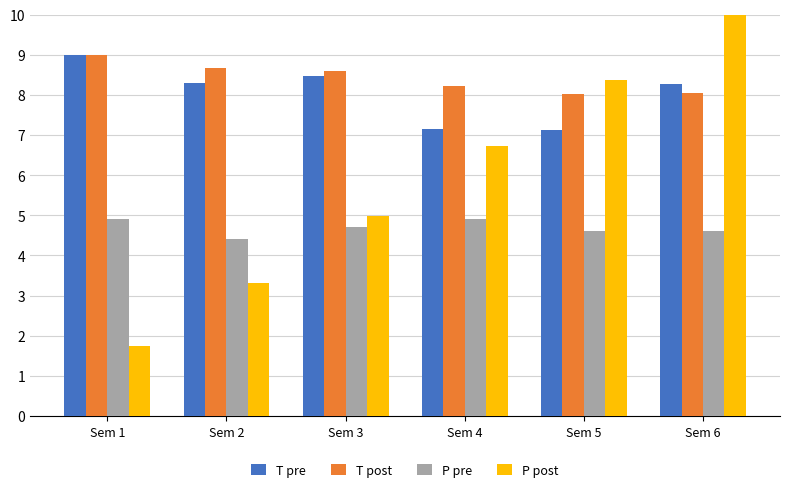

Which category has the highest value in the T post series?

Sem 1